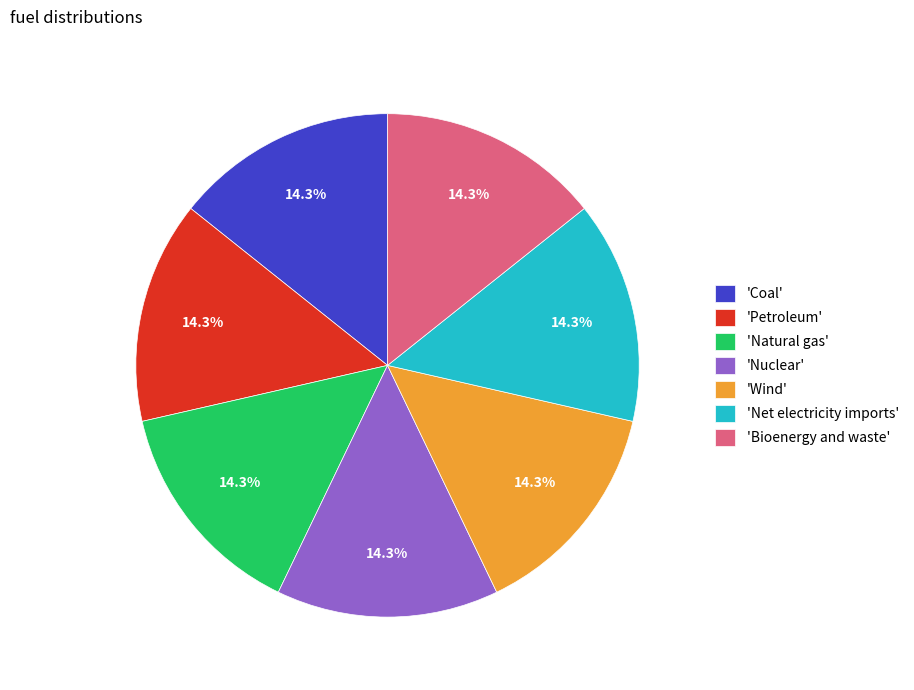

Count the number of slices in the pie.

7